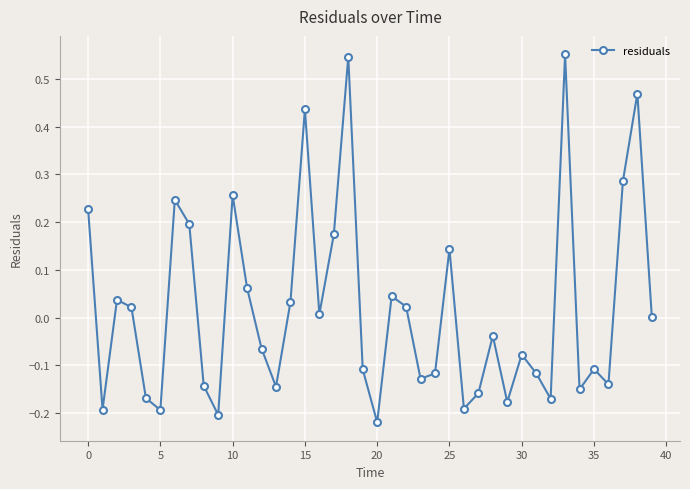

What is the difference between the maximum and second lowest values?

0.8